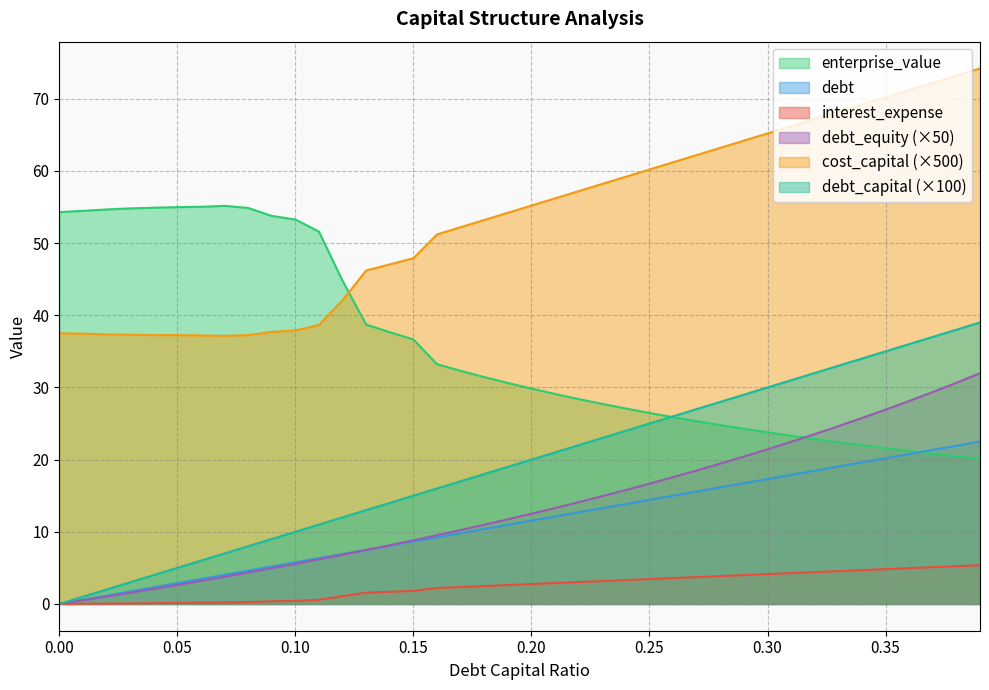

What is the lowest value of the enterprise_value series?

20.1